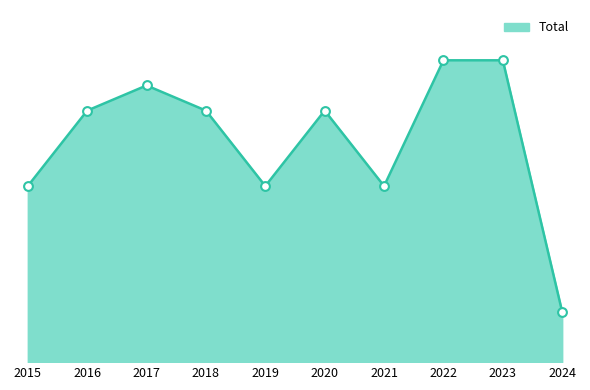

Does the chart have visible grid lines?

No